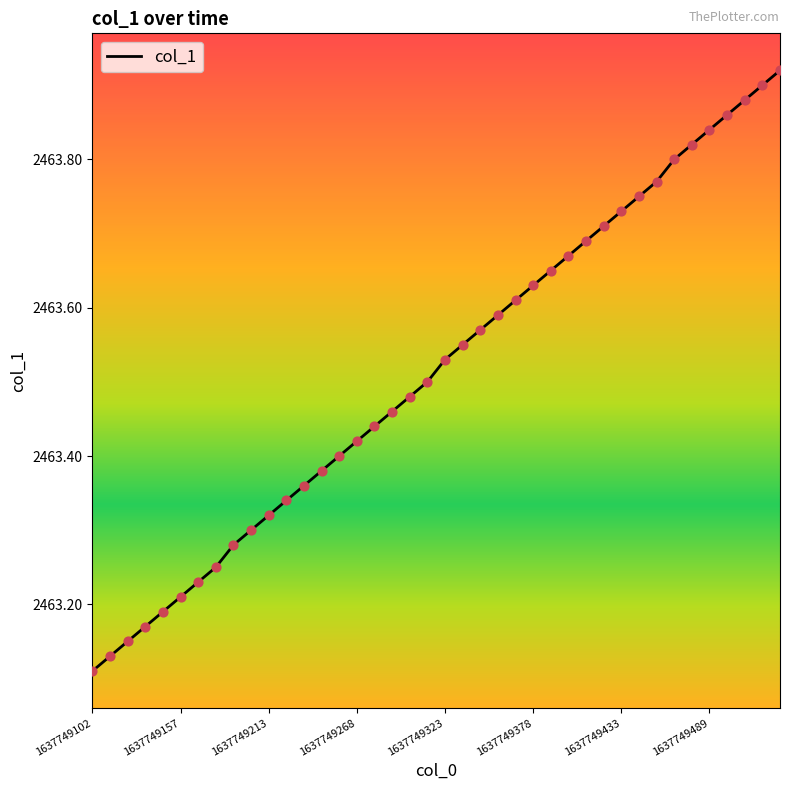

What is the difference between the maximum and minimum values?

0.8